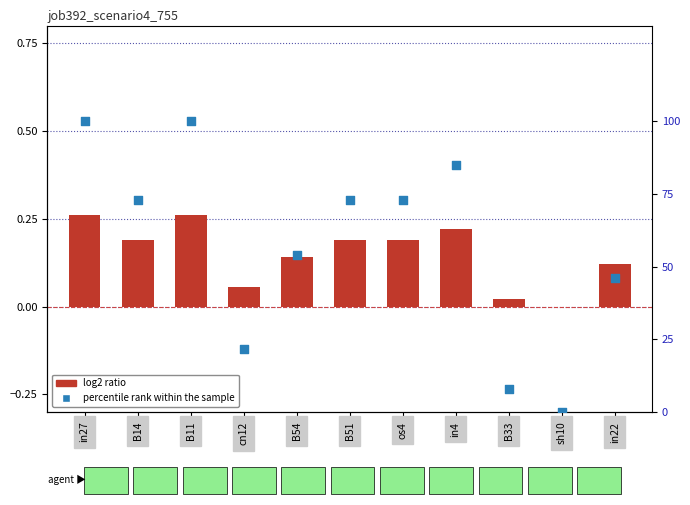

Which series has the largest Y range (max minus min)?

percentile rank within the sample